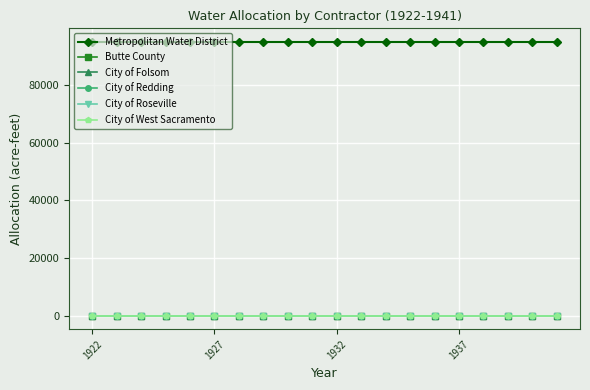

True or false: City of Redding and City of West Sacramento intersect in this chart.

False